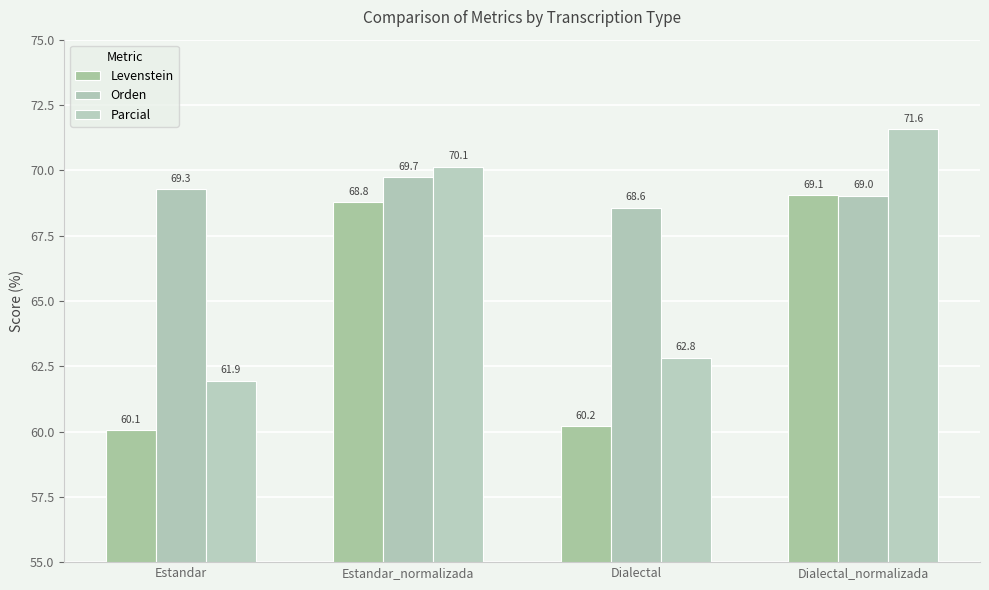

What is the maximum value for Orden?

69.7